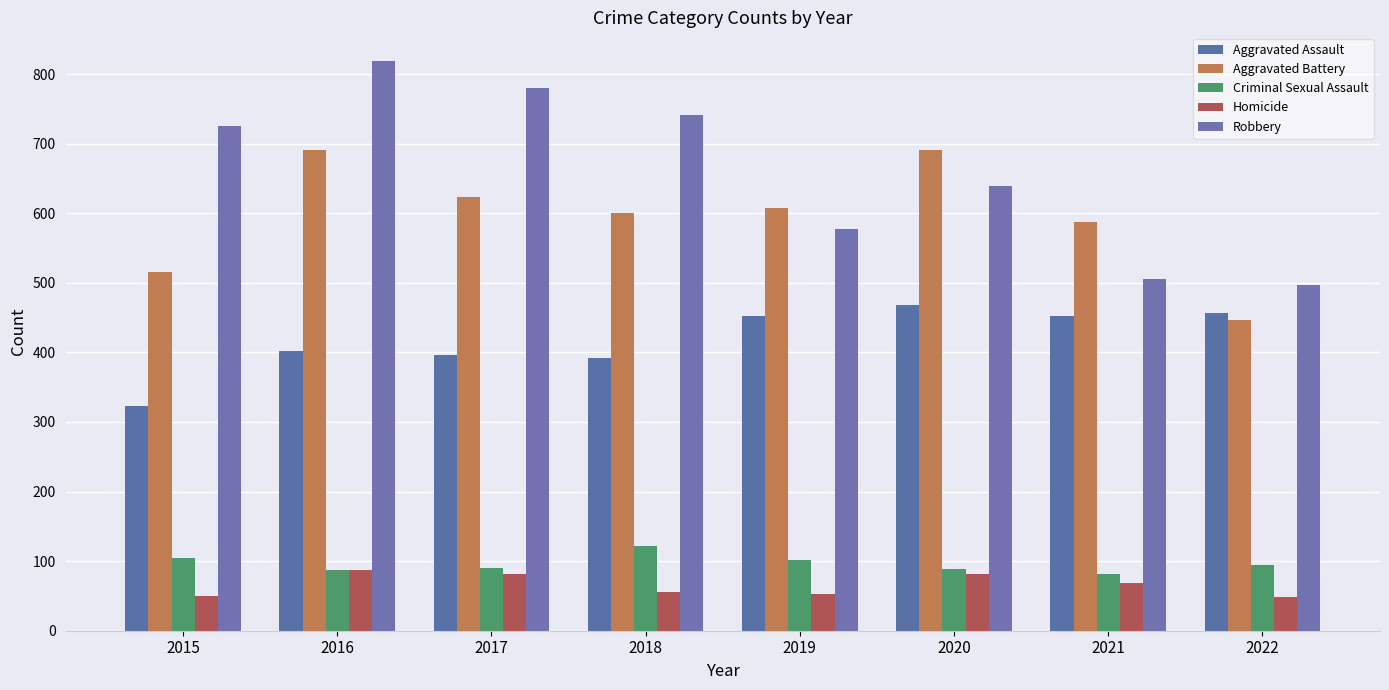

Reading right to left, what are all the values shown in this chart?

Aggravated Assault: 457	452	468	452	392	396	402	323
Aggravated Battery: 446	587	691	608	600	623	691	515
Criminal Sexual Assault: 94	82	89	102	122	90	87	105
Homicide: 48	69	81	53	56	82	87	50
Robbery: 497	506	639	577	741	780	819	726